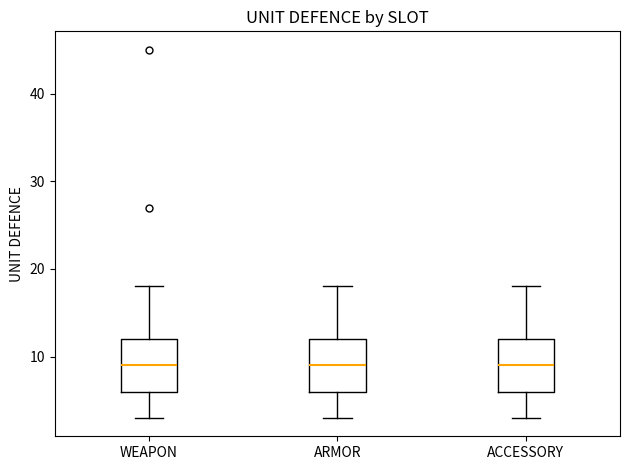

Reading left to right, transcribe this box plot: for each box, give where its median line is, the range the box spans, and where its two whiskers end, as read against the y-axis. The values are not printed on the chart, so give them approximately, as read against the axis.

WEAPON: median 9, box 6 to 12, whiskers 3 to 18
ARMOR: median 9, box 6 to 12, whiskers 3 to 18
ACCESSORY: median 9, box 6 to 12, whiskers 3 to 18